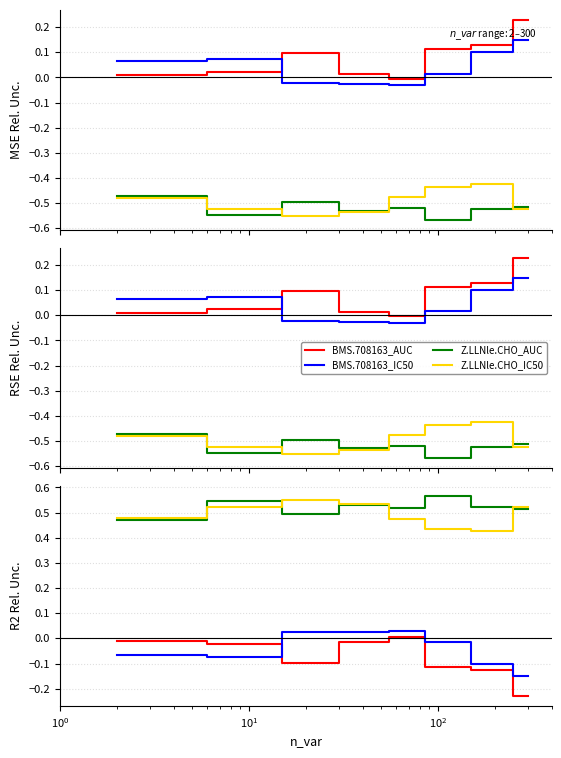

How many times do BMS.708163_AUC and BMS.708163_IC_50 cross each other?

1